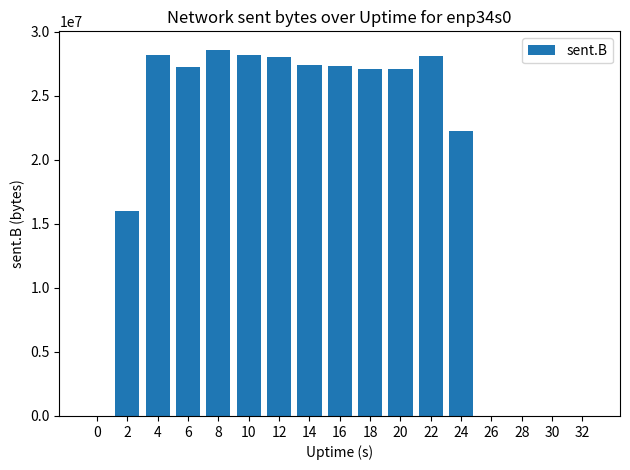

What is the maximum value shown in the chart?

28612678